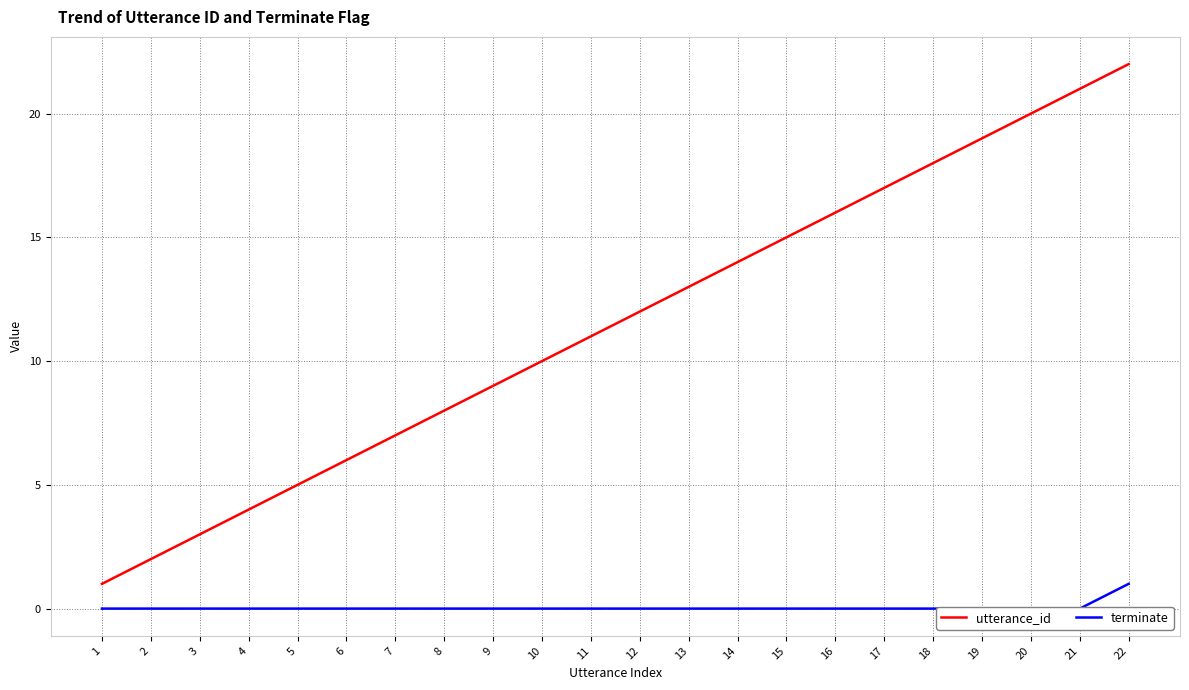

The terminate series shows 1 at 22. True or false?

True